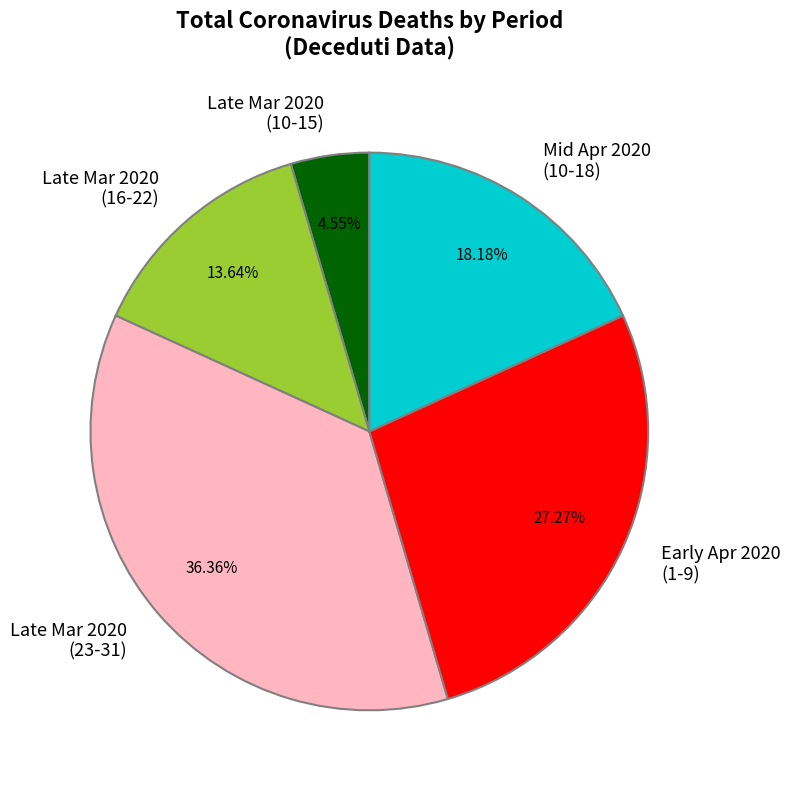

Combined, do Early Apr 2020 (1-9) and Late Mar 2020 (10-15) account for over 50%?

No